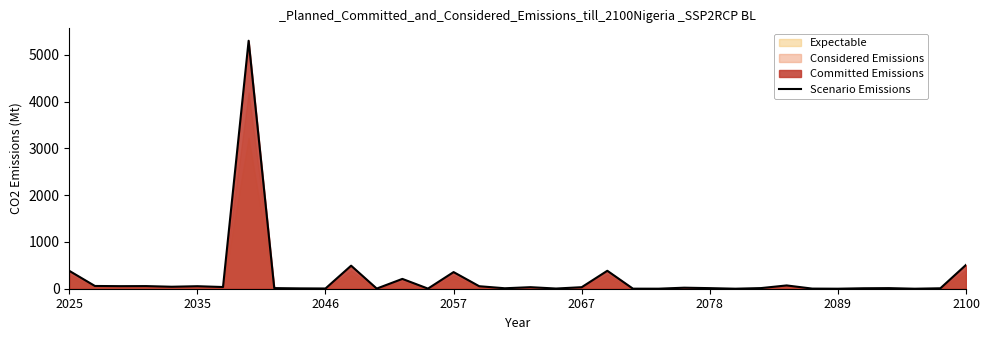

What is the difference between the maximum and second lowest values?

5299.7